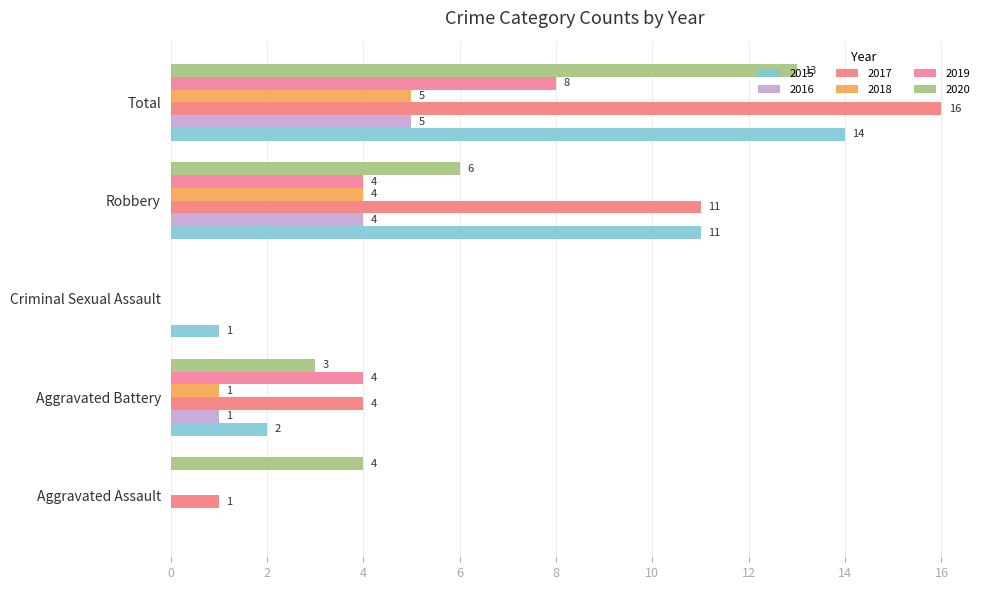

How many categories are shown in the chart?

5